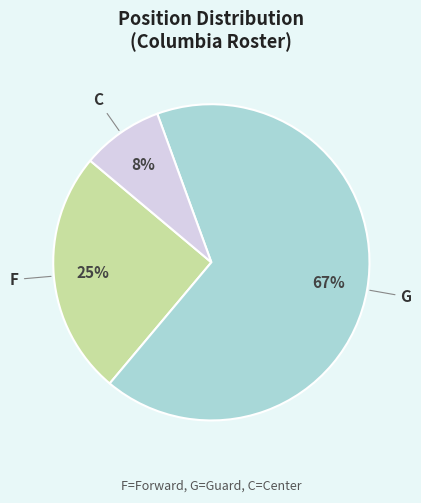

Is there a majority slice in this chart?

Yes